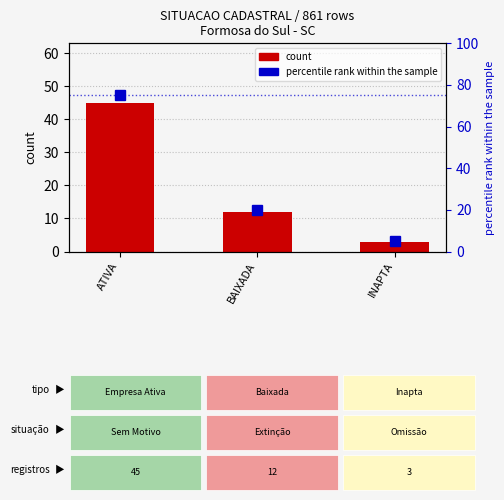

Which series has the largest total across all categories?

percentile rank within the sample